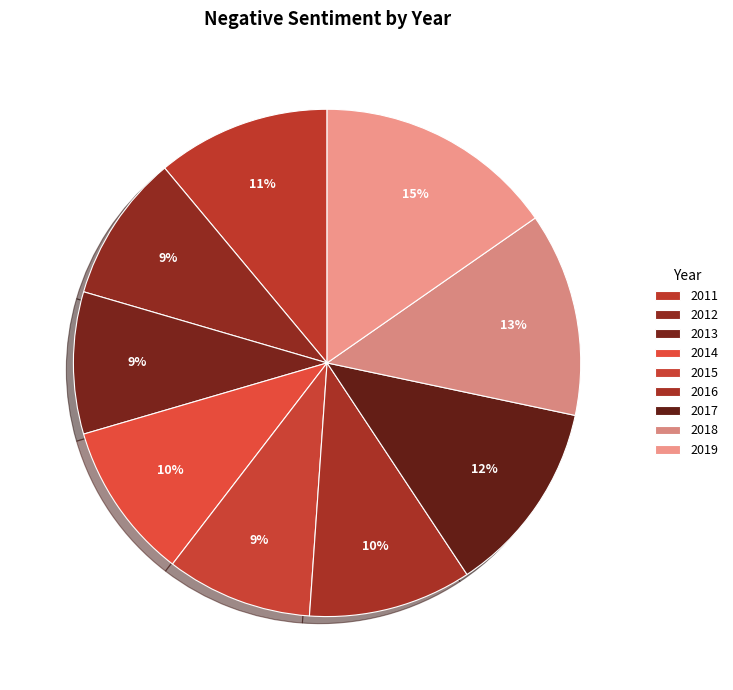

To the nearest percent, what is the average slice percentage?

11%